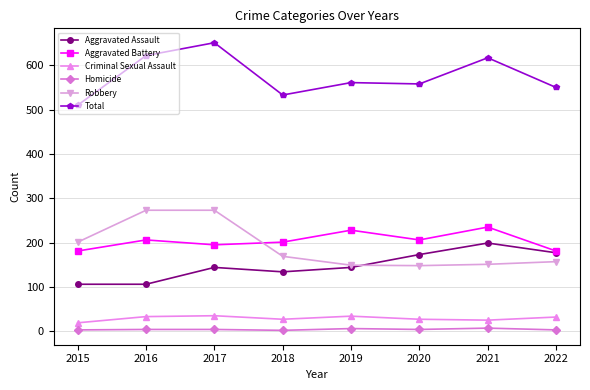

Which series has the widest spread of values?

Total